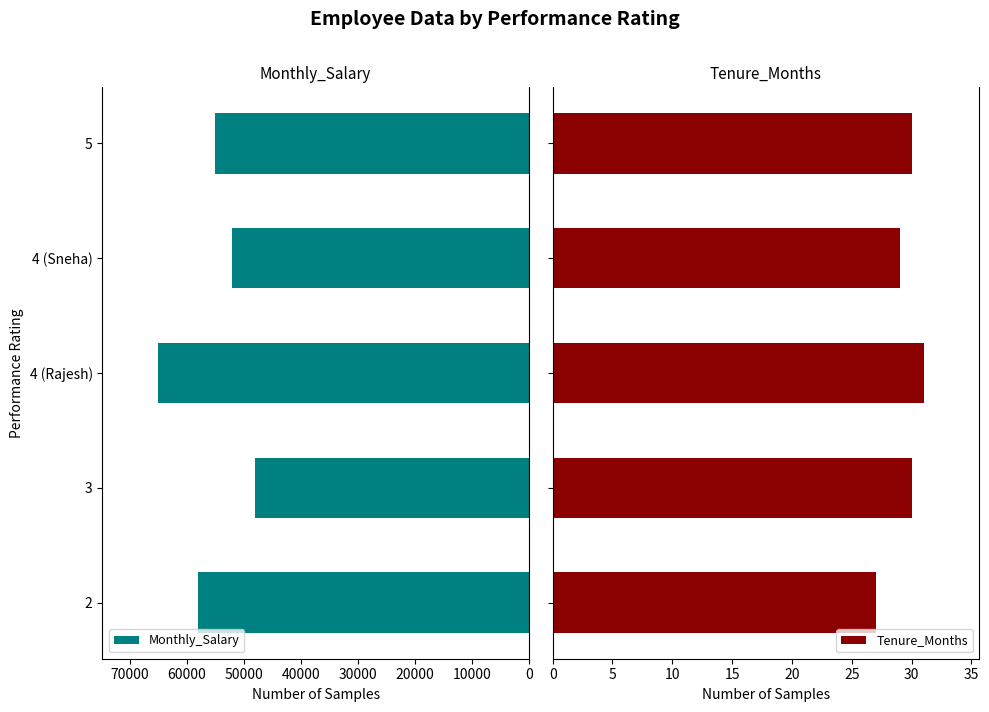

The Monthly_Salary series shows 84196 at 4 (Sneha). True or false?

False